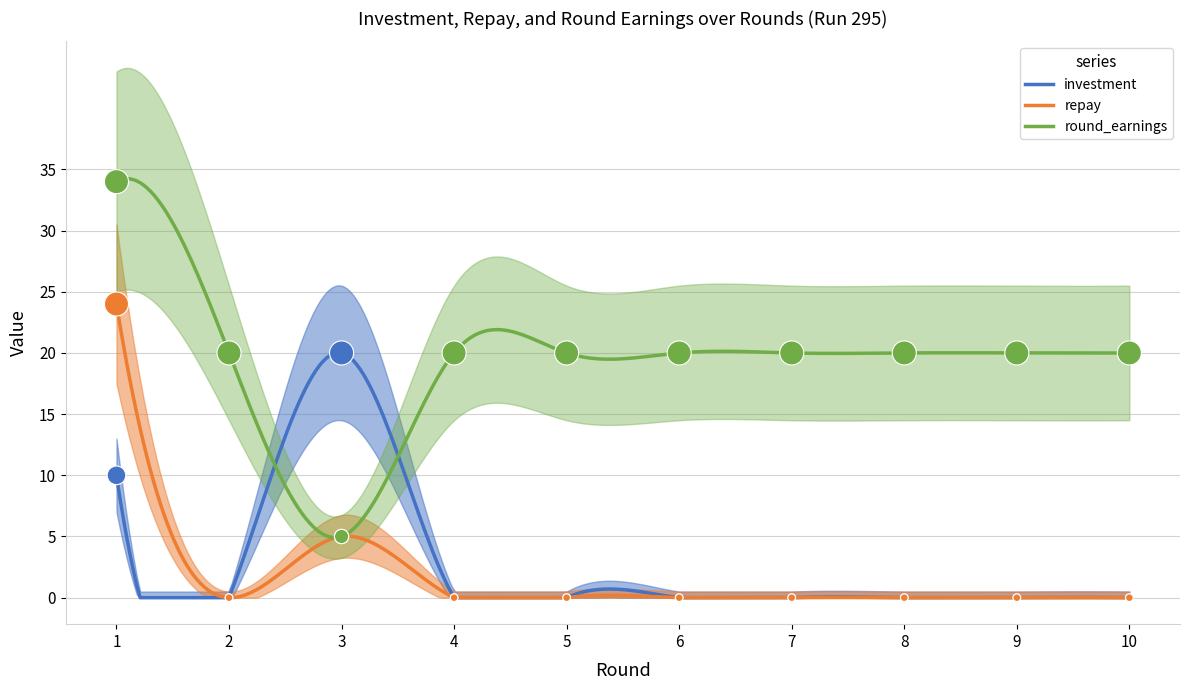

Which series reaches the maximum Y coordinate?

round_earnings